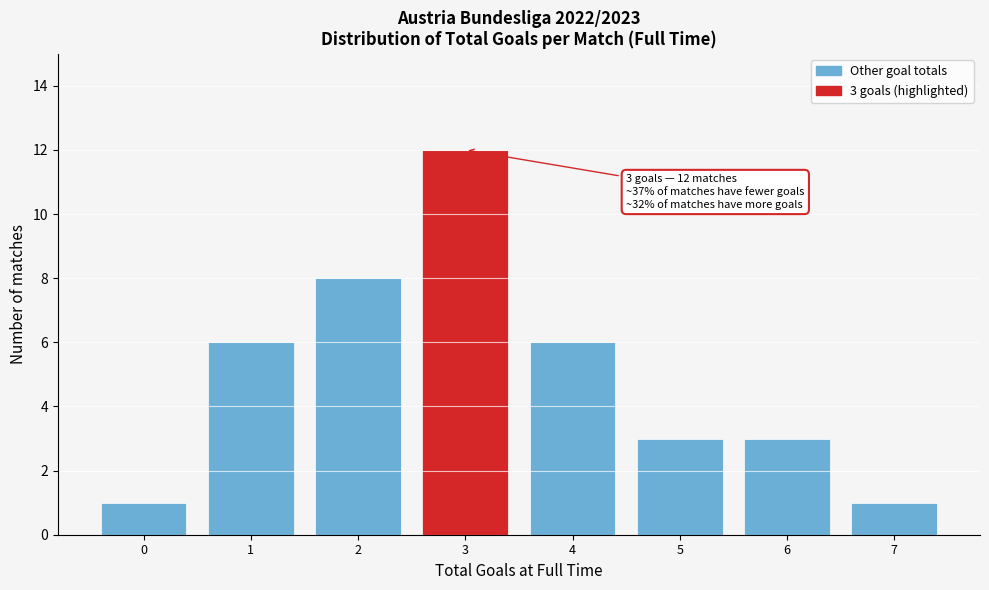

Which range on the x-axis has the tallest bar?

2.5 to 3.5